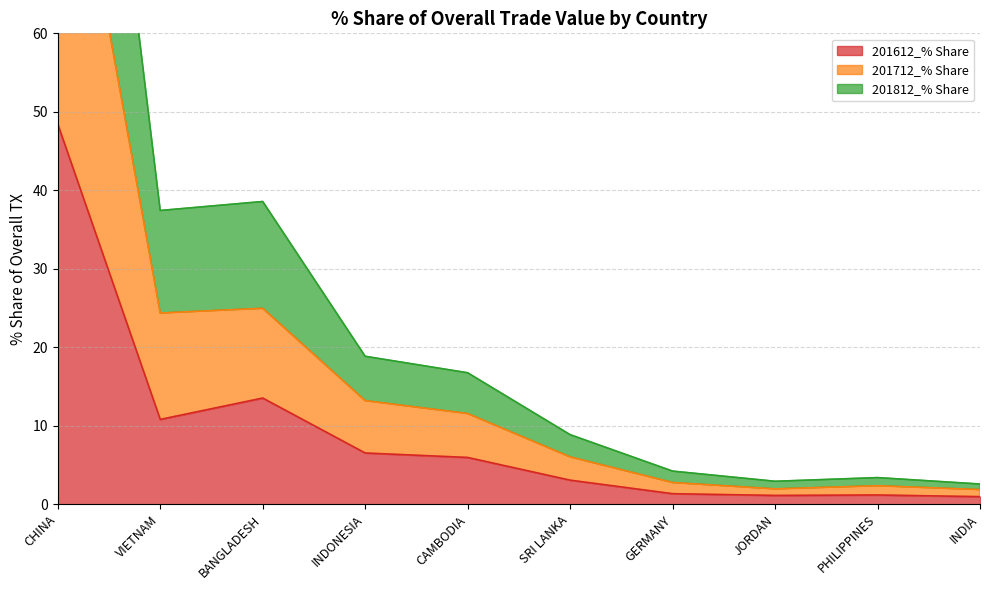

True or false: 201612_% Share has more than 1 interior local peaks.

True